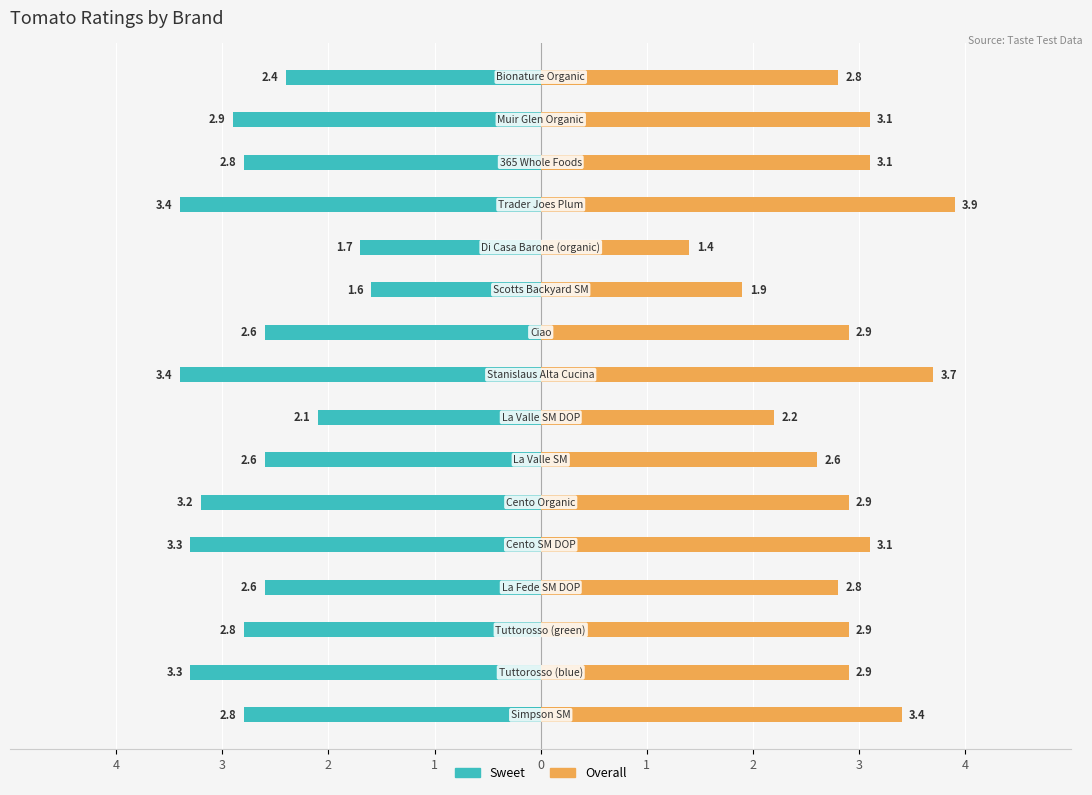

How many groups of bars are there?

16